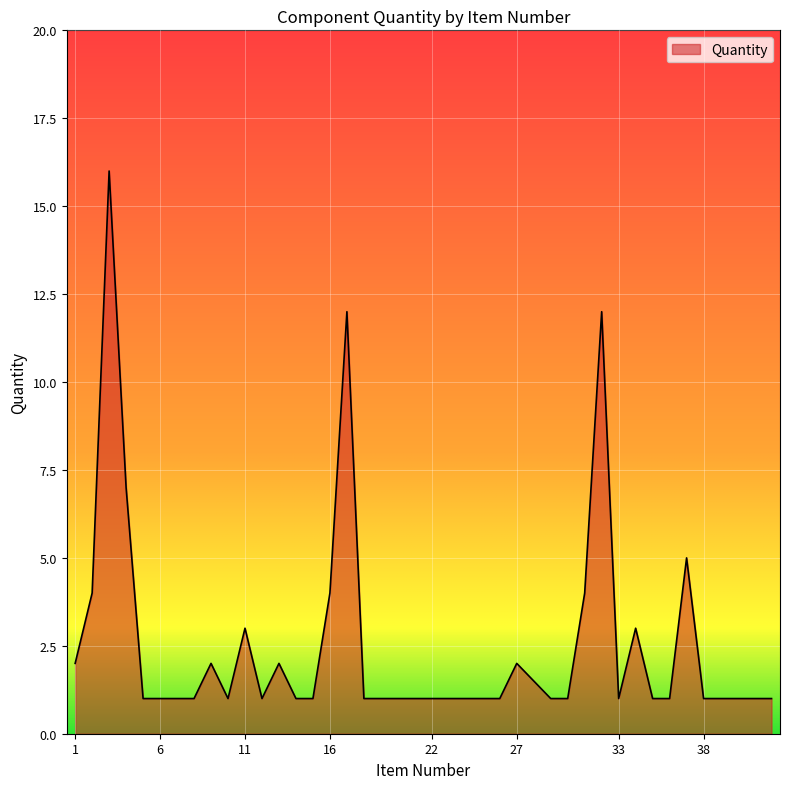

Does the chart display data point markers on the line(s)?

No